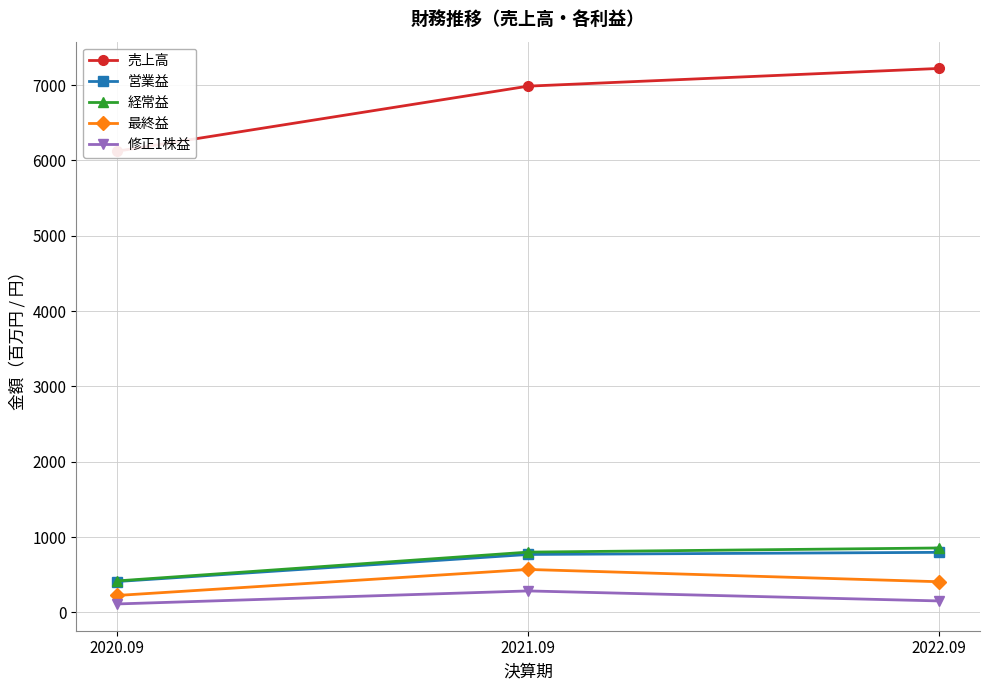

Which series has the widest spread of values?

売上高